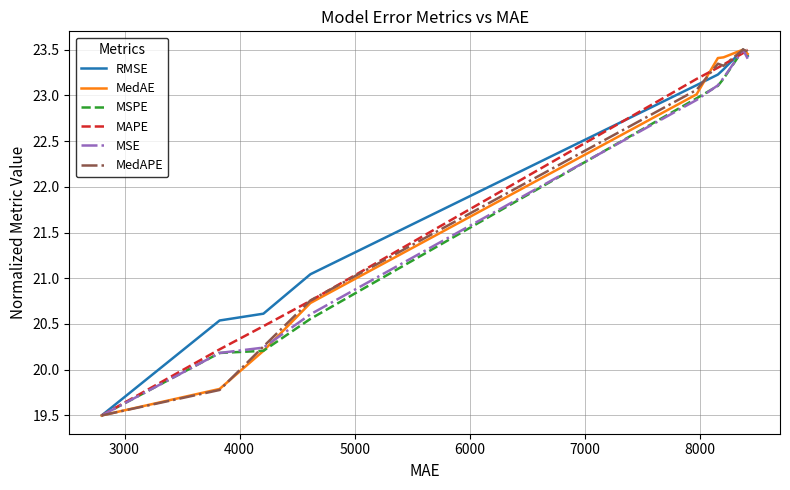

What are all the series names shown in the legend?

RMSE, MedAE, MSPE, MAPE, MSE, MedAPE